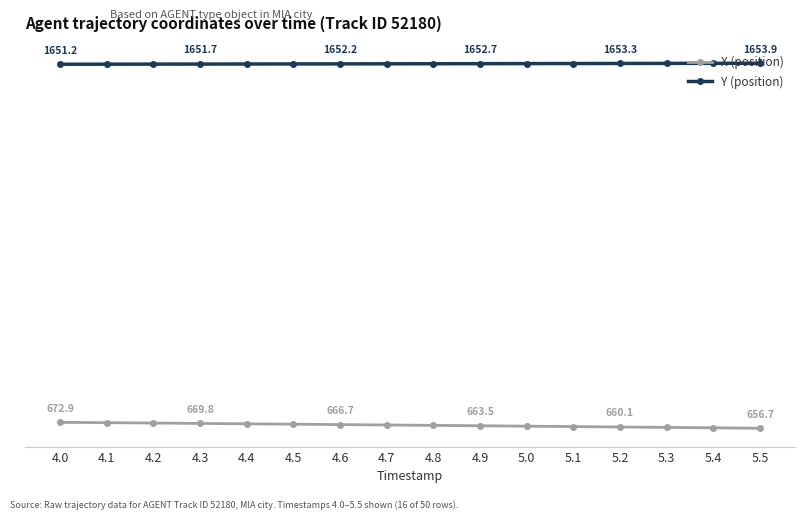

Does the chart have visible grid lines?

No